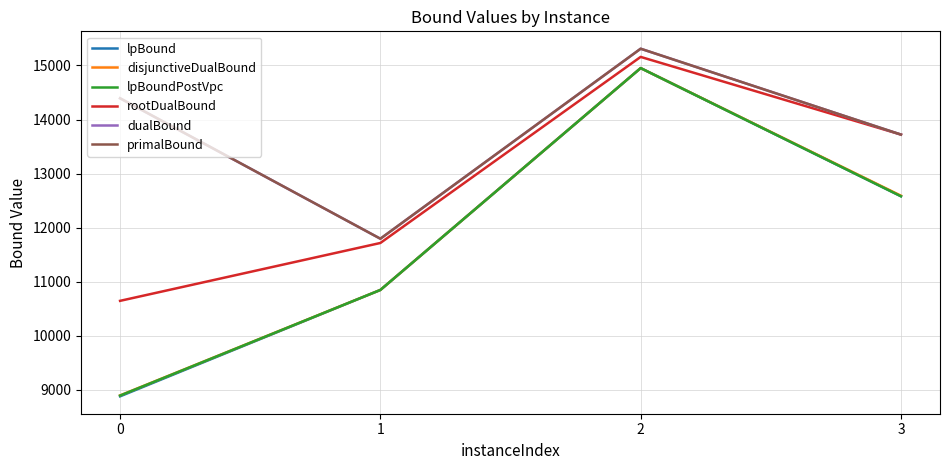

List the labels in order of lpBoundPostVpc value, largest first.

2, 3, 1, 0